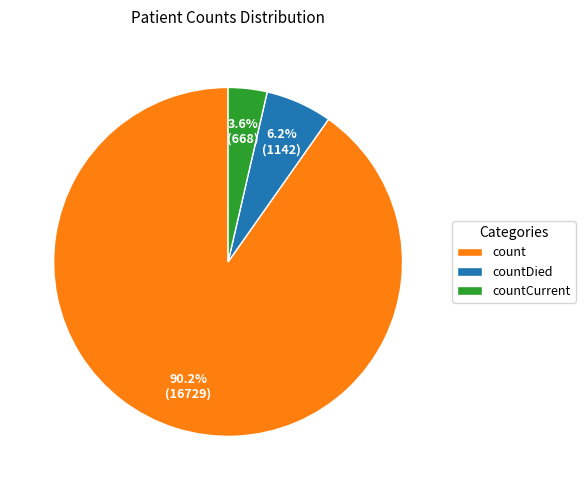

Count the number of slices in the pie.

3